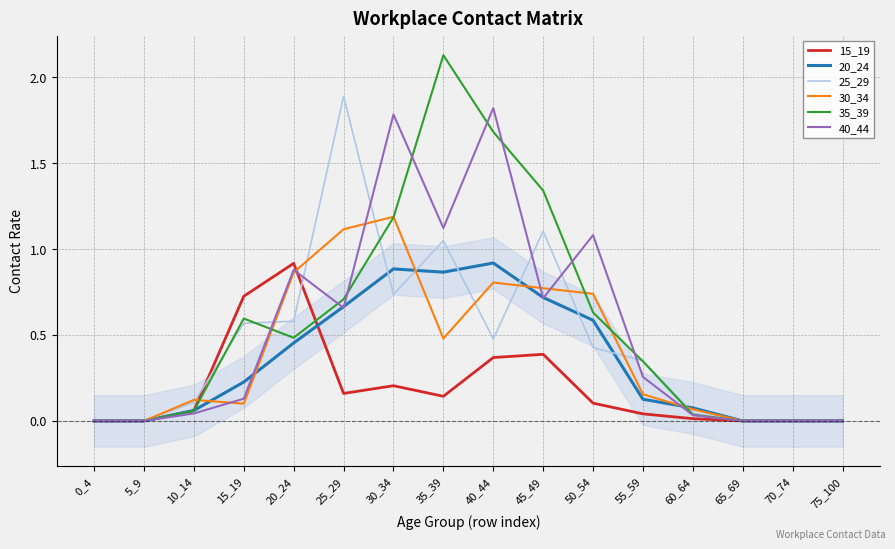

Between 50_54 and 55_59, which is larger?

50_54